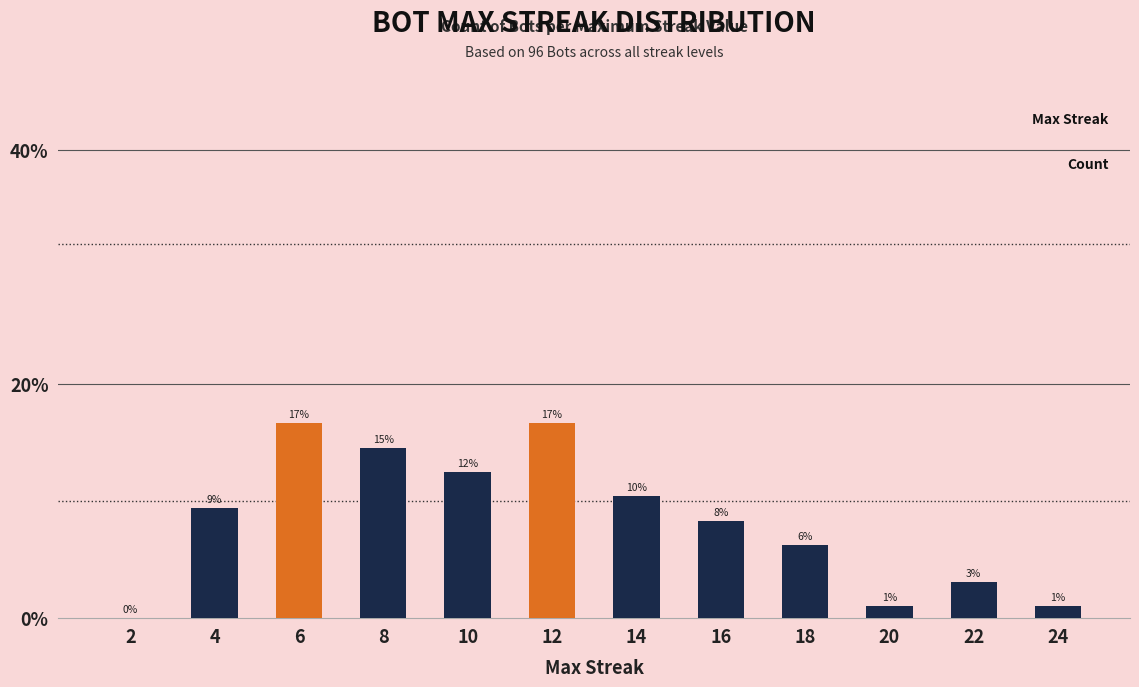

The chart shows a value of 0.1 at 10. True or false?

True